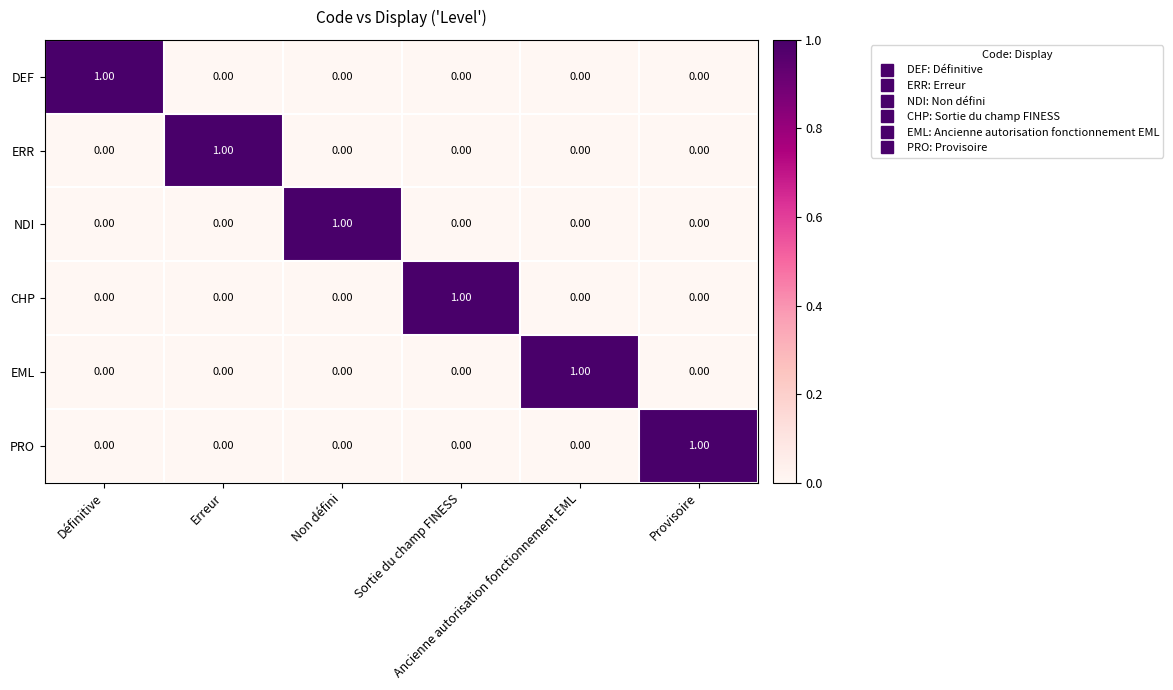

At how many categories does at least one series exceed 0?

6